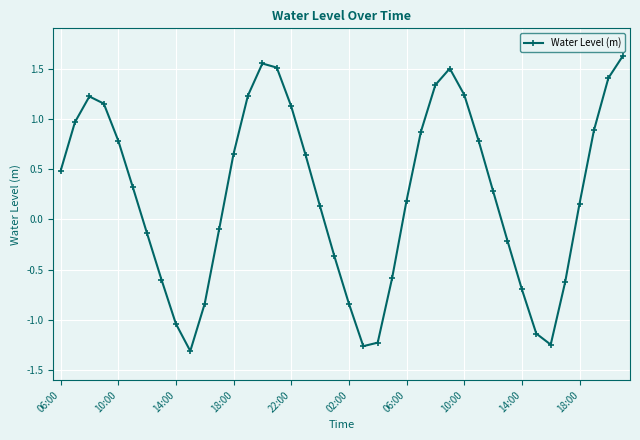

How many interior local peaks (higher than both neighbors) does the data have?

3